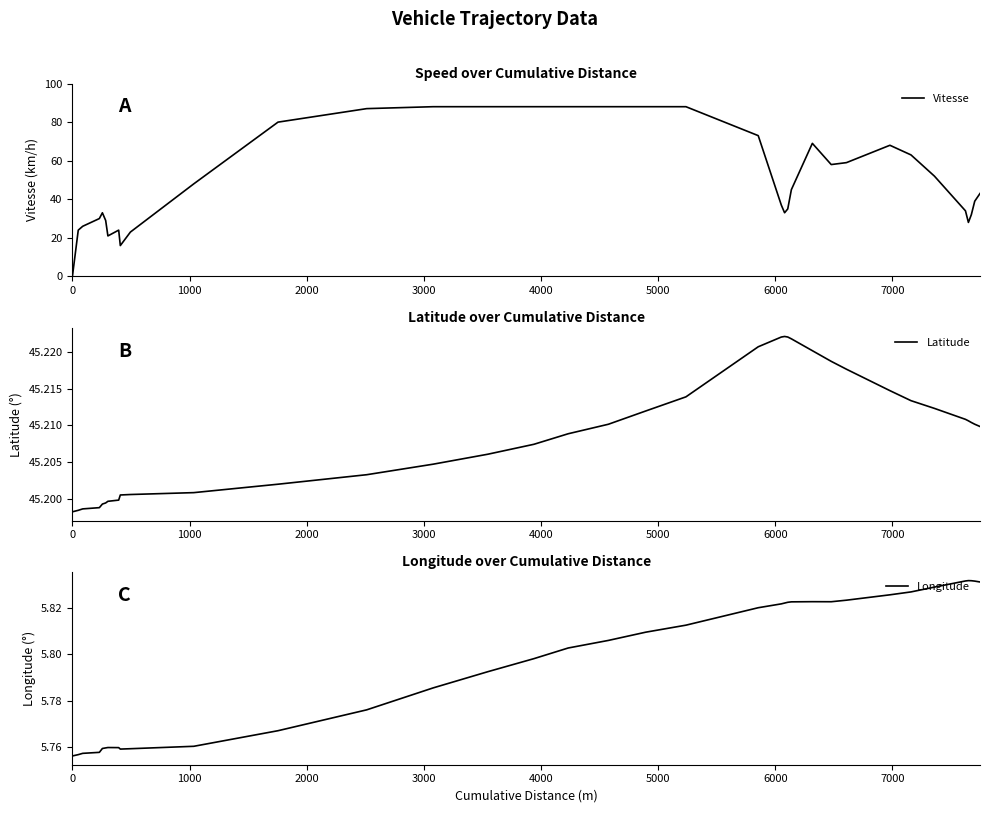

Reading left to right, what are all the values shown in this chart?

Vitesse: 0.0	24.0	26.0	30.0	33.0	29.0	21.0	24.0	16.0	23.0	48.0	80.0	87.0	88.0	88.0	88.0	88.0	88.0	88.0	88.0	73.0	37.0	33.0	35.0	45.0	69.0	58.0	59.0	68.0	63.0	52.0	34.0	28.0	32.0	39.0	43.0
Latitude: 45.2	45.2	45.2	45.2	45.2	45.2	45.2	45.2	45.2	45.2	45.2	45.2	45.2	45.2	45.2	45.2	45.2	45.2	45.2	45.2	45.2	45.2	45.2	45.2	45.2	45.2	45.2	45.2	45.2	45.2	45.2	45.2	45.2	45.2	45.2	45.2
Longitude: 5.8	5.8	5.8	5.8	5.8	5.8	5.8	5.8	5.8	5.8	5.8	5.8	5.8	5.8	5.8	5.8	5.8	5.8	5.8	5.8	5.8	5.8	5.8	5.8	5.8	5.8	5.8	5.8	5.8	5.8	5.8	5.8	5.8	5.8	5.8	5.8